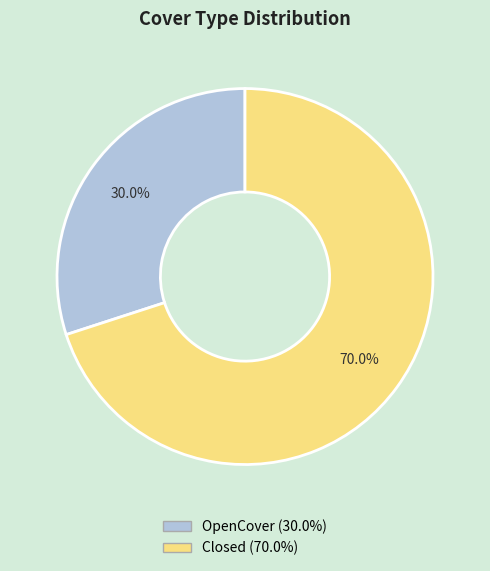

Rank the categories by value from highest to lowest.

Closed, OpenCover